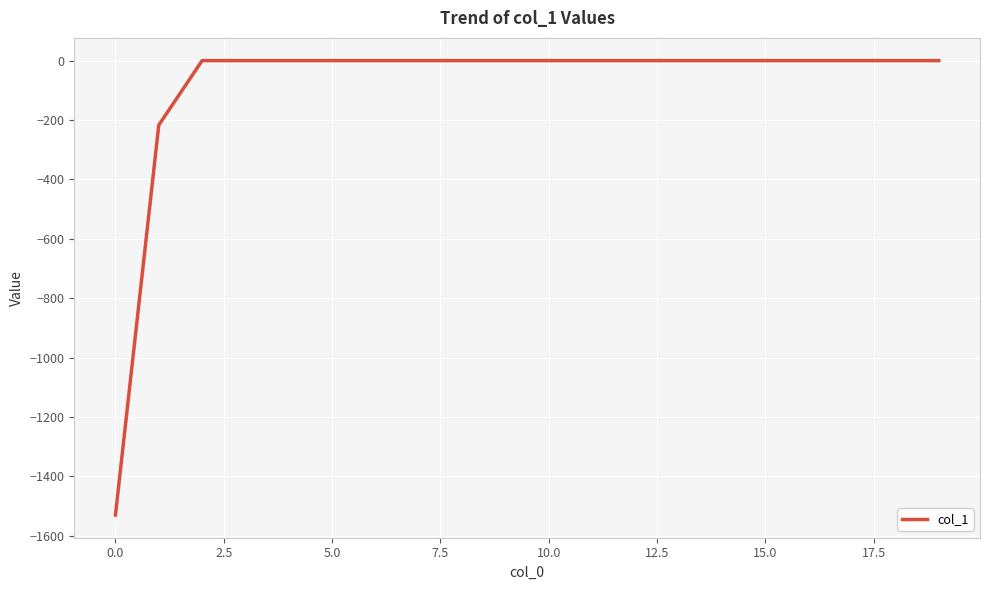

Count the number of categories in the chart.

20